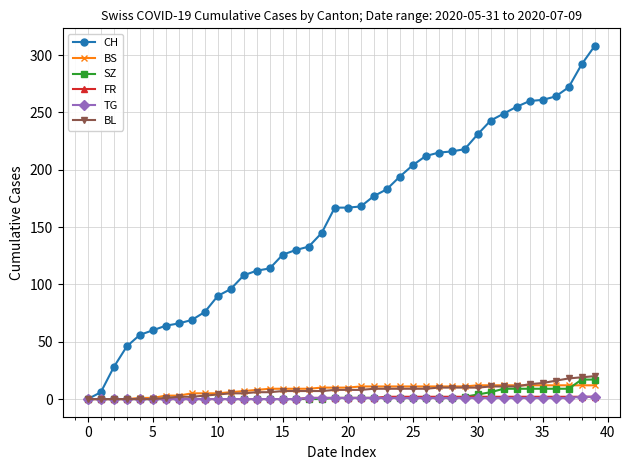

Which series has the largest range (max minus min)?

CH